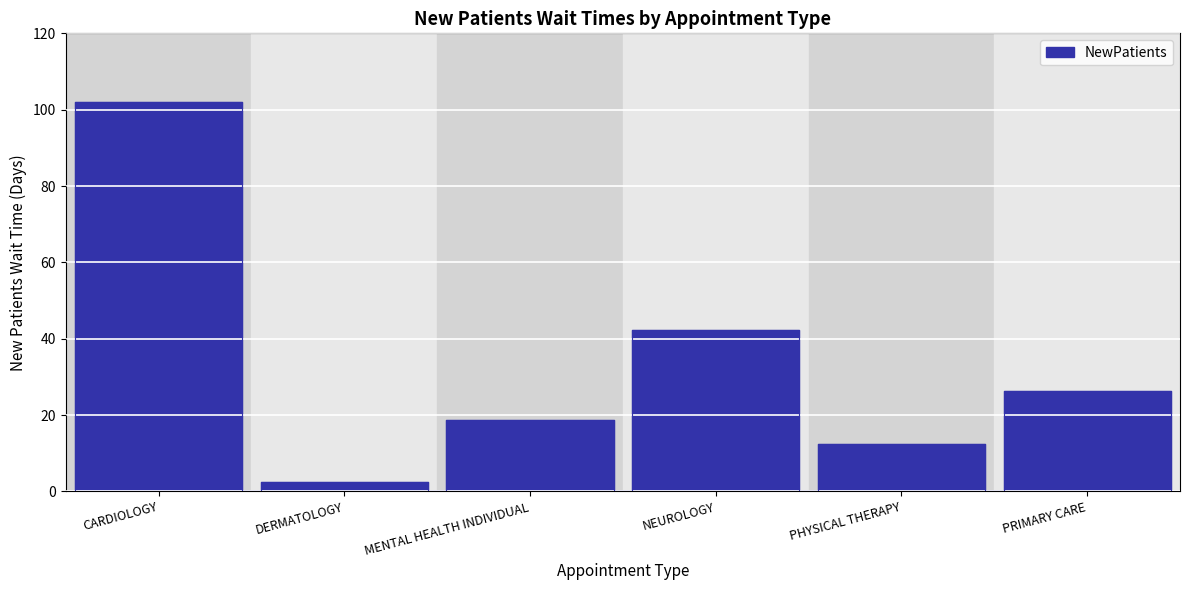

Which has a higher value, PRIMARY CARE or DERMATOLOGY?

PRIMARY CARE